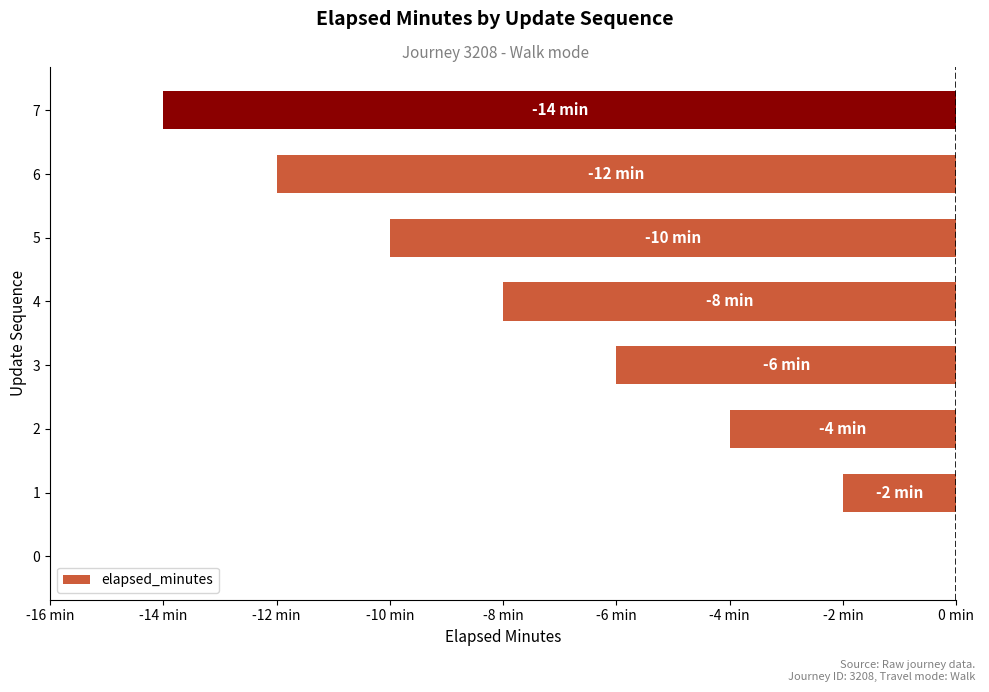

What is the smallest value displayed?

-14